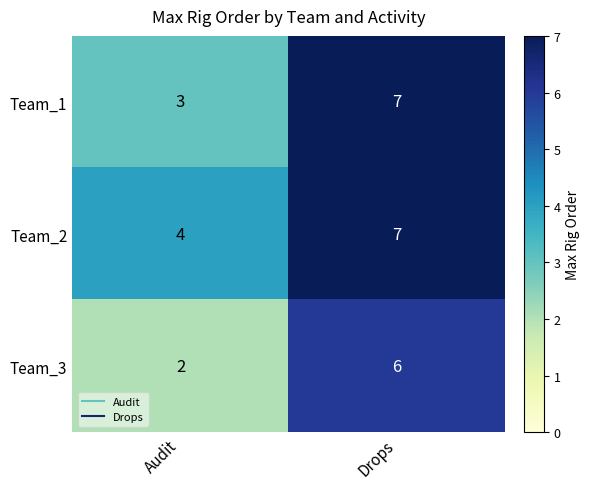

Where is Team_1 nearest to the value 5?

Audit